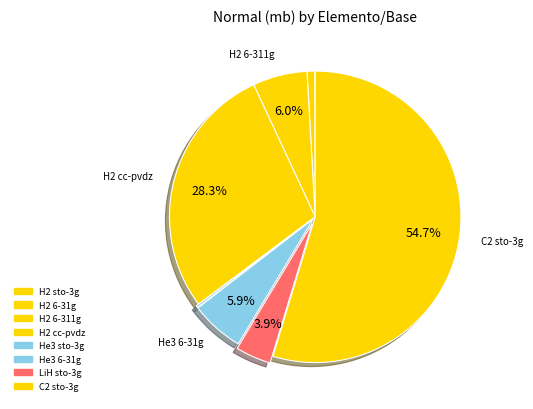

What portion of the pie excludes H2 sto-3g?

100.0%